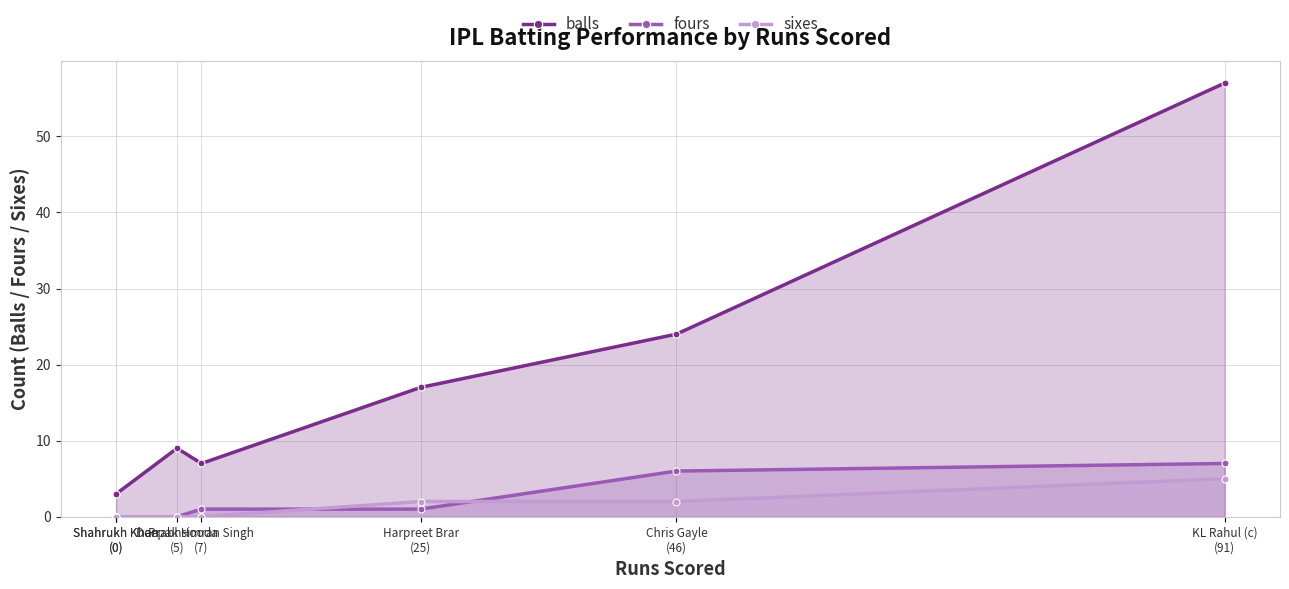

True or false: fours has more than 2 interior local peaks.

False